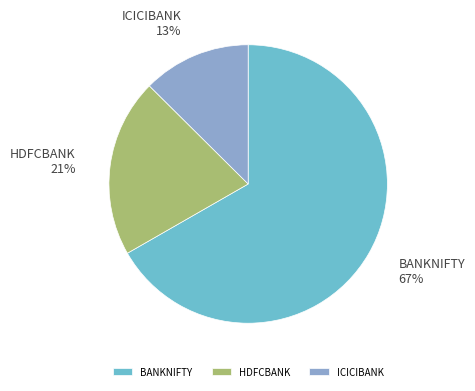

What is the ratio of the value at HDFCBANK to the value at BANKNIFTY?

0.3